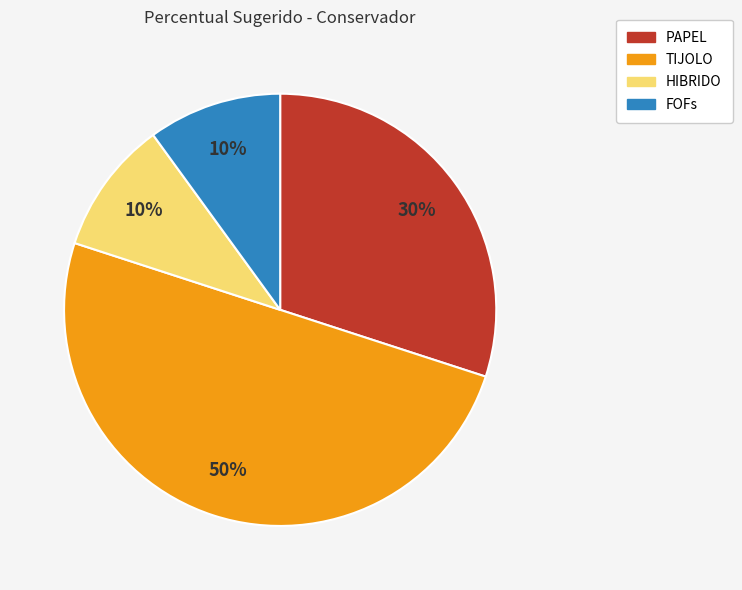

Which category has the biggest portion of the pie?

TIJOLO